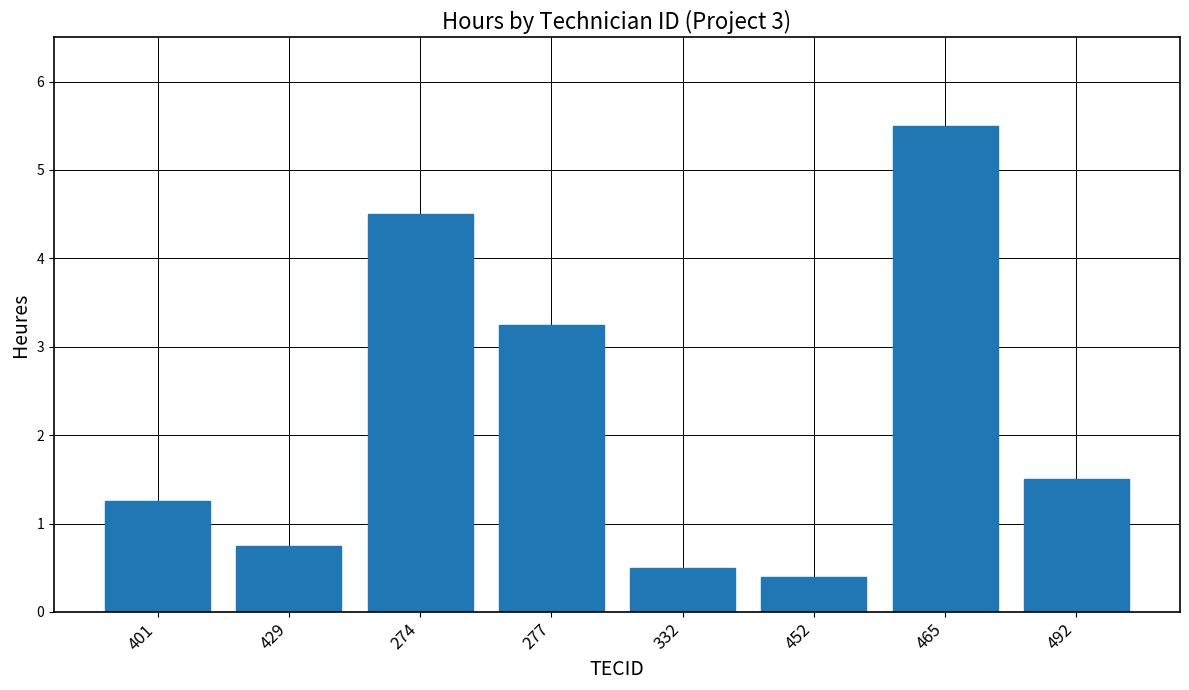

List the labels in order of value, smallest first.

452, 332, 429, 401, 492, 277, 274, 465